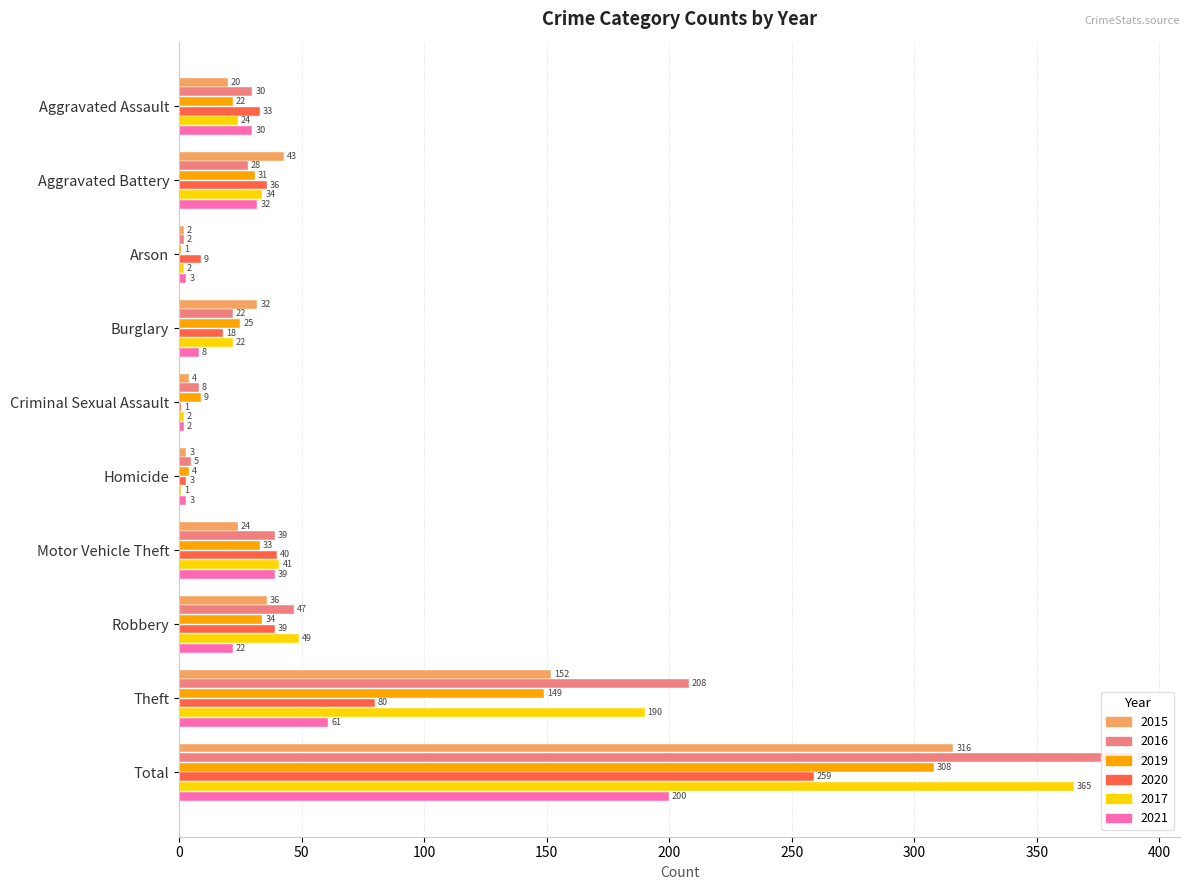

Is the value of 2021 at Aggravated Battery greater than the value of 2019 at Criminal Sexual Assault?

Yes